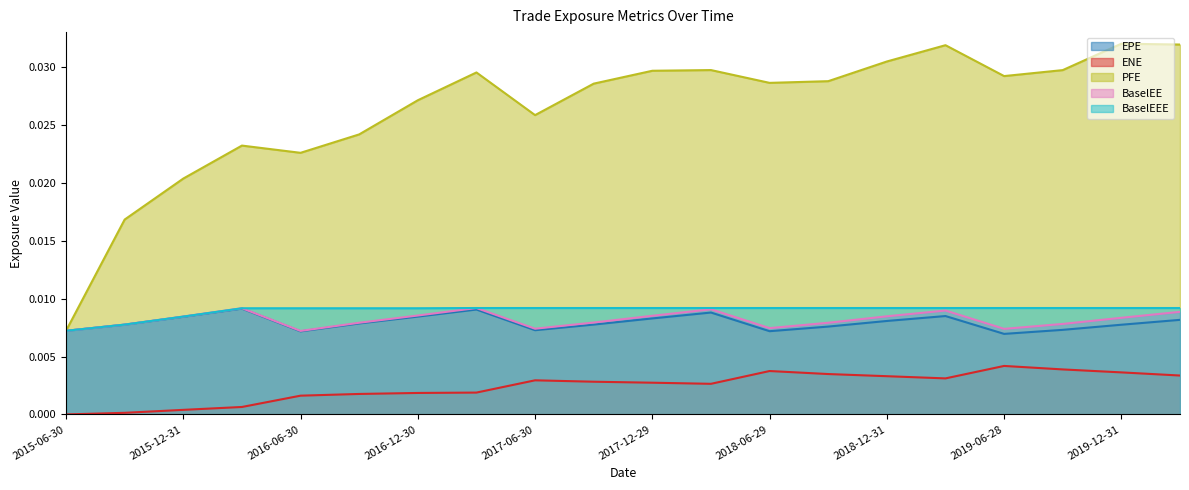

In EPE, how many points are higher than both neighbors (excluding endpoints)?

4